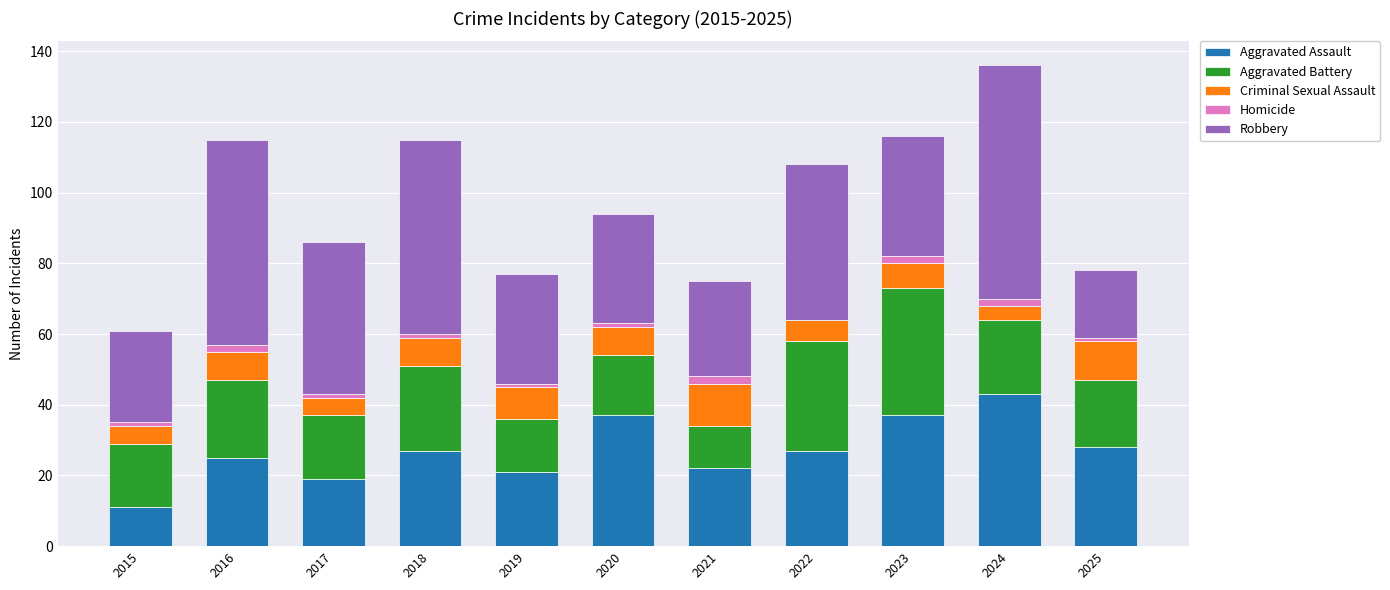

What is the average value of the Aggravated Assault series?

27